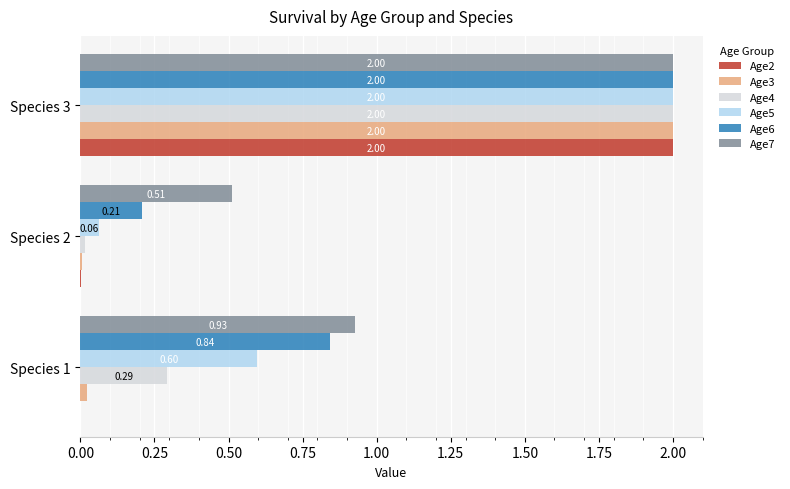

Between Species 1 and Species 2, which series saw the biggest shift?

Age6